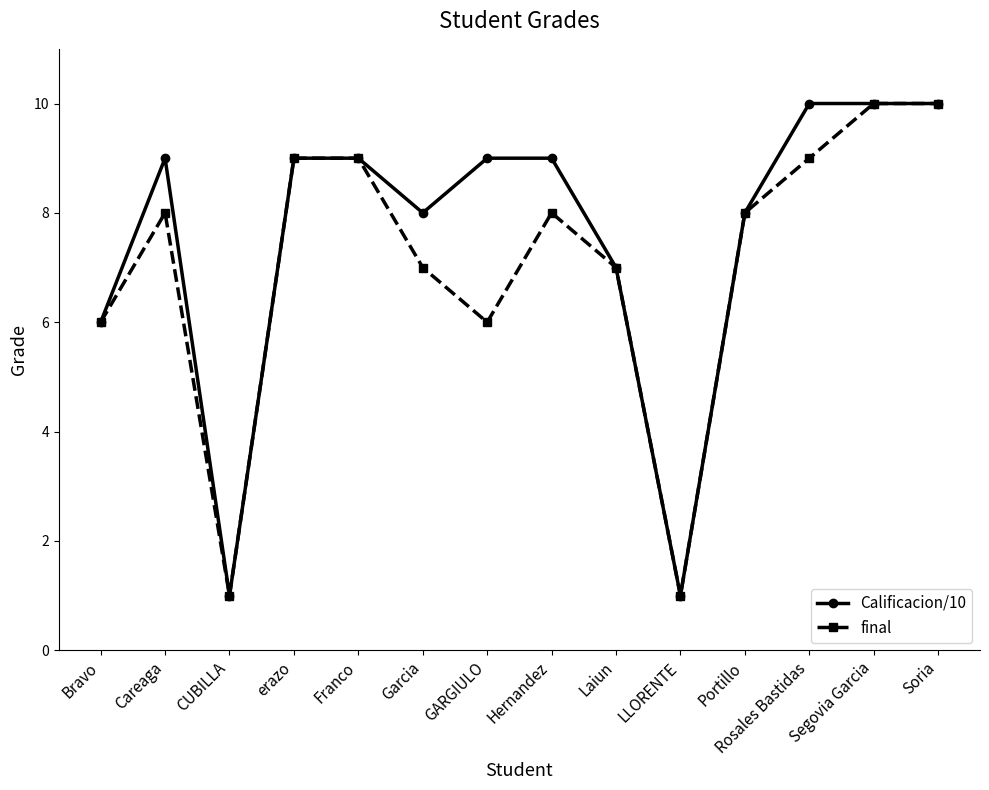

Where is the first local minimum for final?

CUBILLA